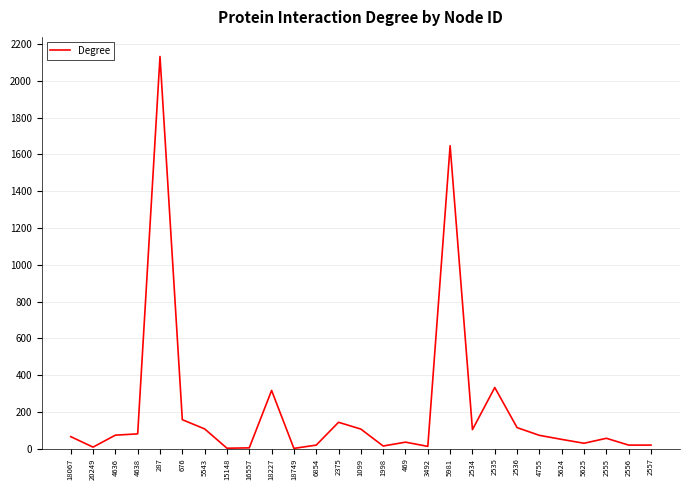

What is the change in value from 5981 to 2555?

-1590